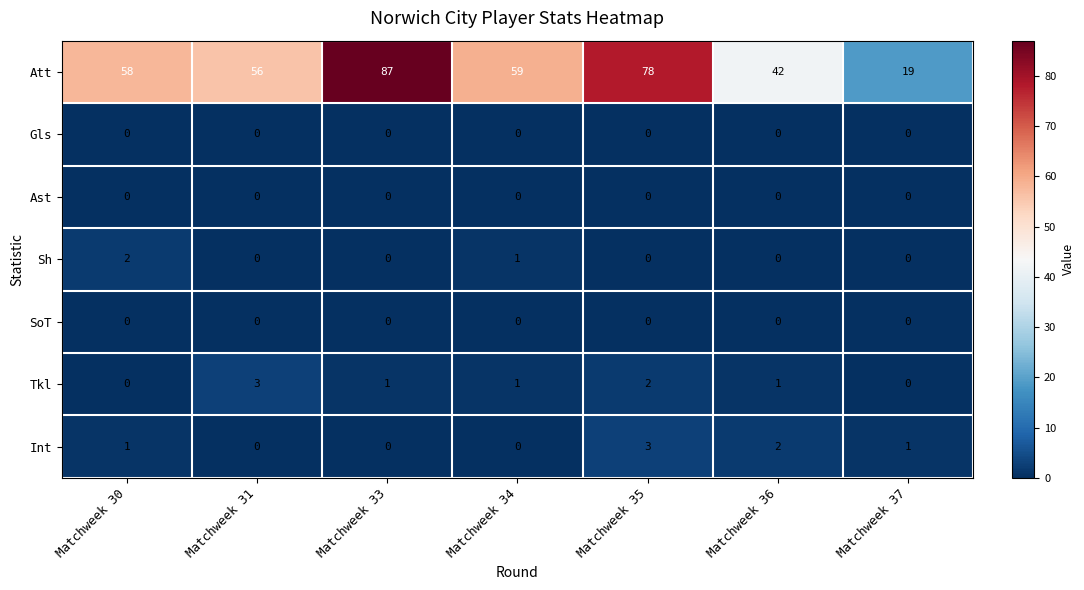

The value of Ast at Matchweek 31 is 0. True or false?

True